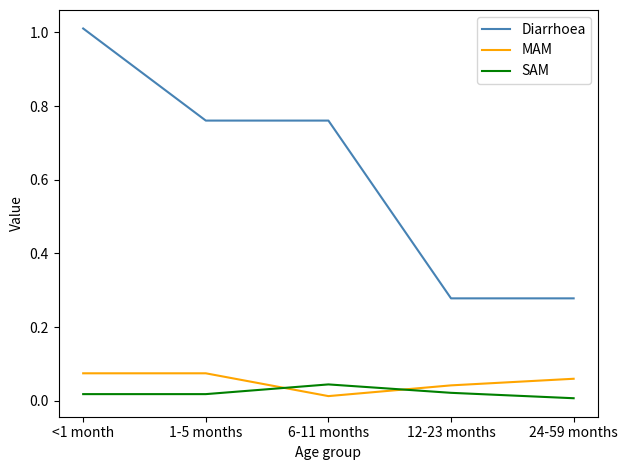

Is the value of MAM at 12-23 months greater than the value of Diarrhoea at 1-5 months?

No